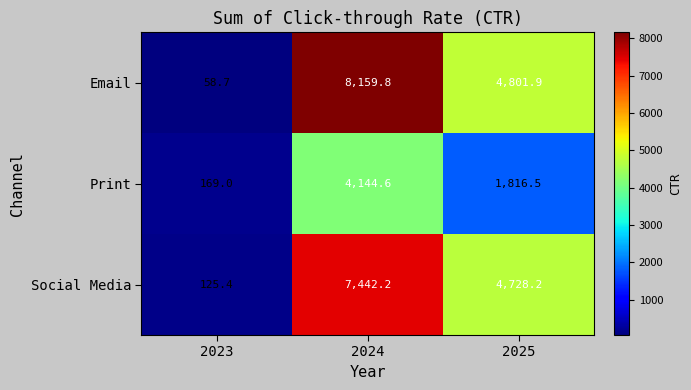

At which label does Print reach its minimum?

2023